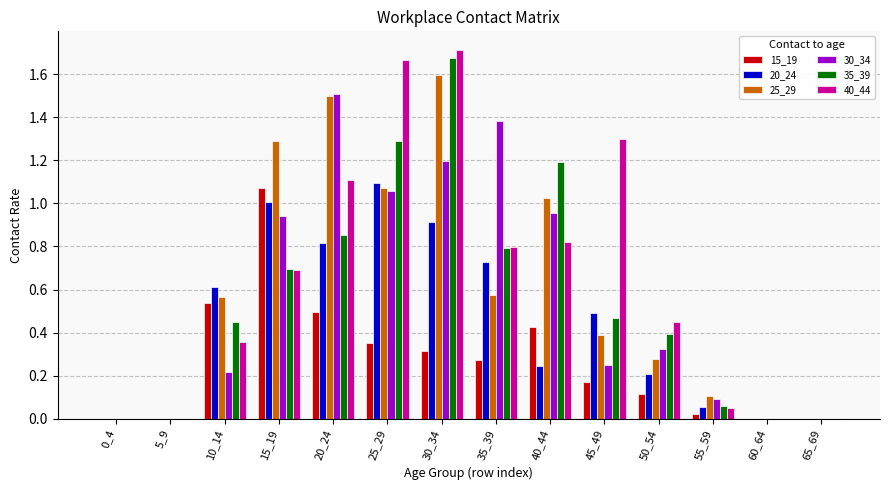

What is the maximum value for 25_29?

1.6